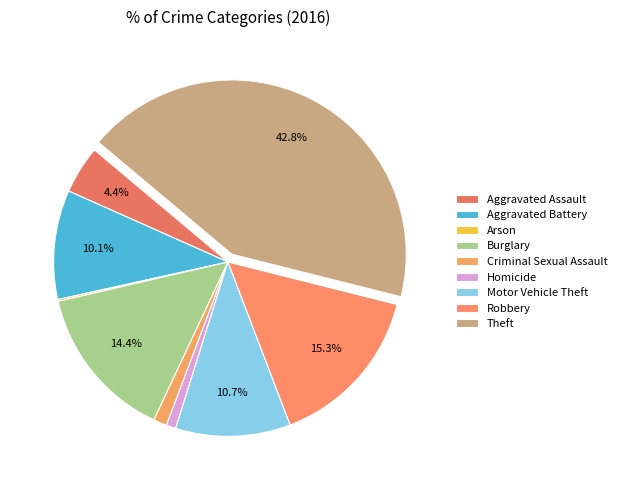

How many segments does this pie chart have?

9